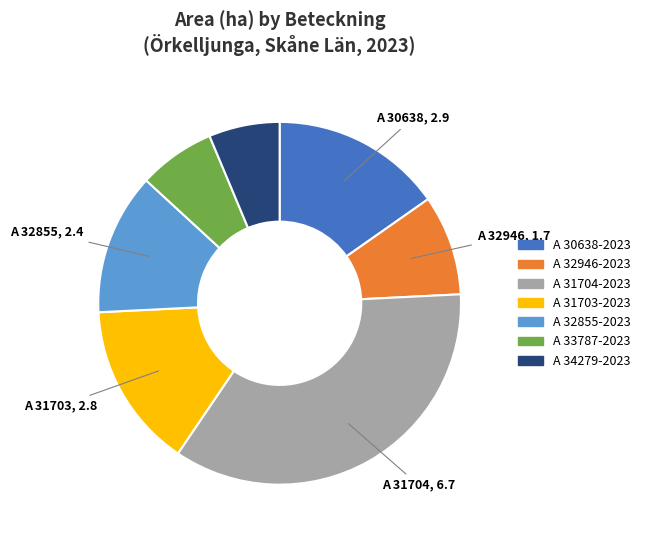

Rank the categories by value from highest to lowest.

A 31704-2023, A 30638-2023, A 31703-2023, A 32855-2023, A 32946-2023, A 33787-2023, A 34279-2023